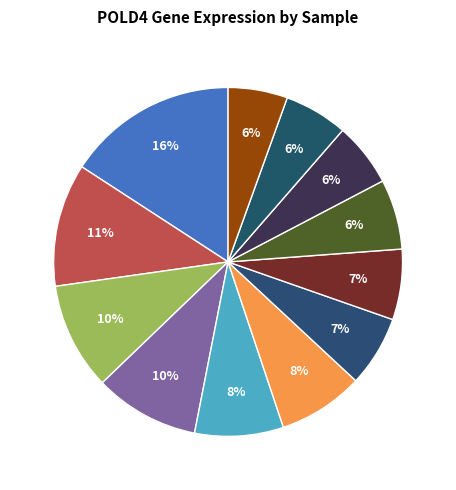

To the nearest percent, what is the difference between the largest and smallest slice percentages?

11%